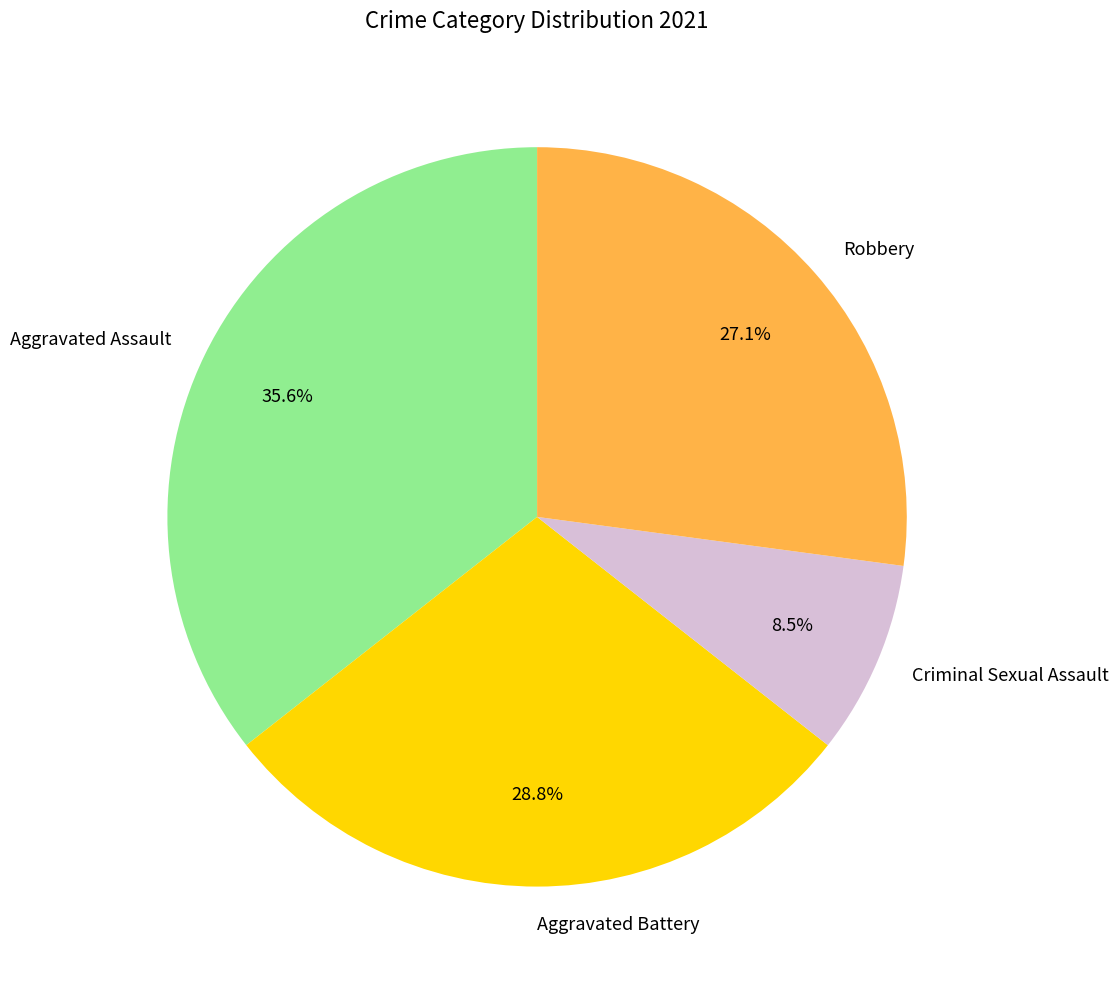

Between Aggravated Battery and Robbery, which is larger?

Aggravated Battery